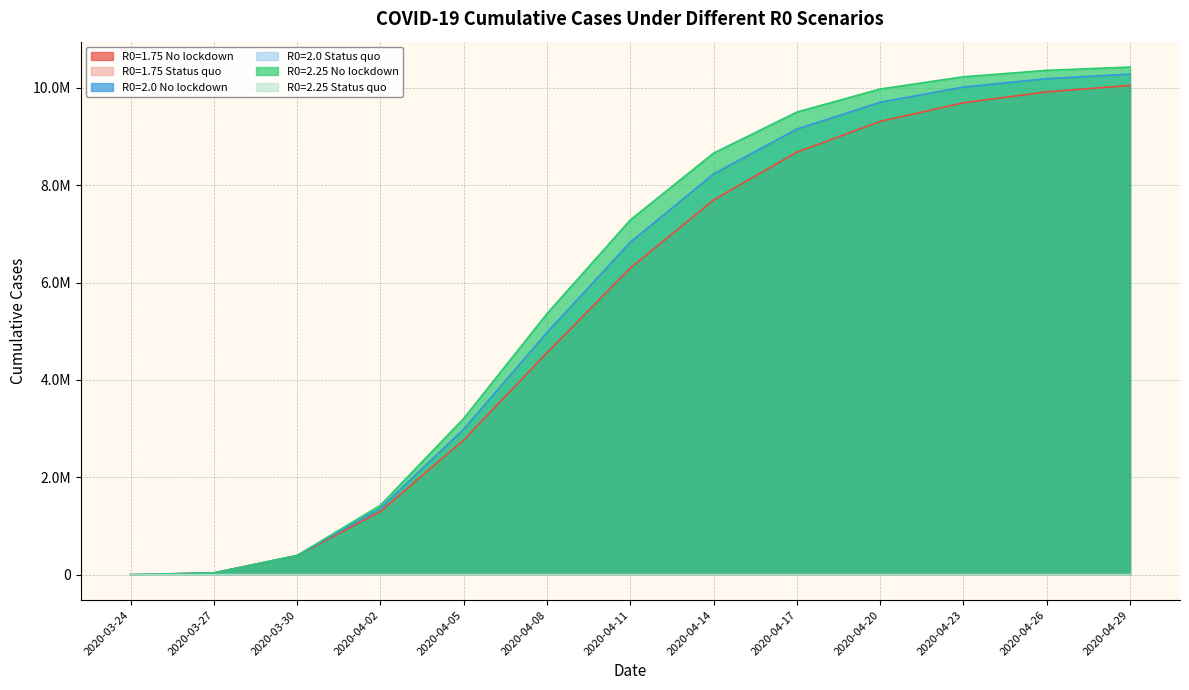

The value of R0=2.0 Status quo at 2020-03-30 is 146.8. True or false?

False